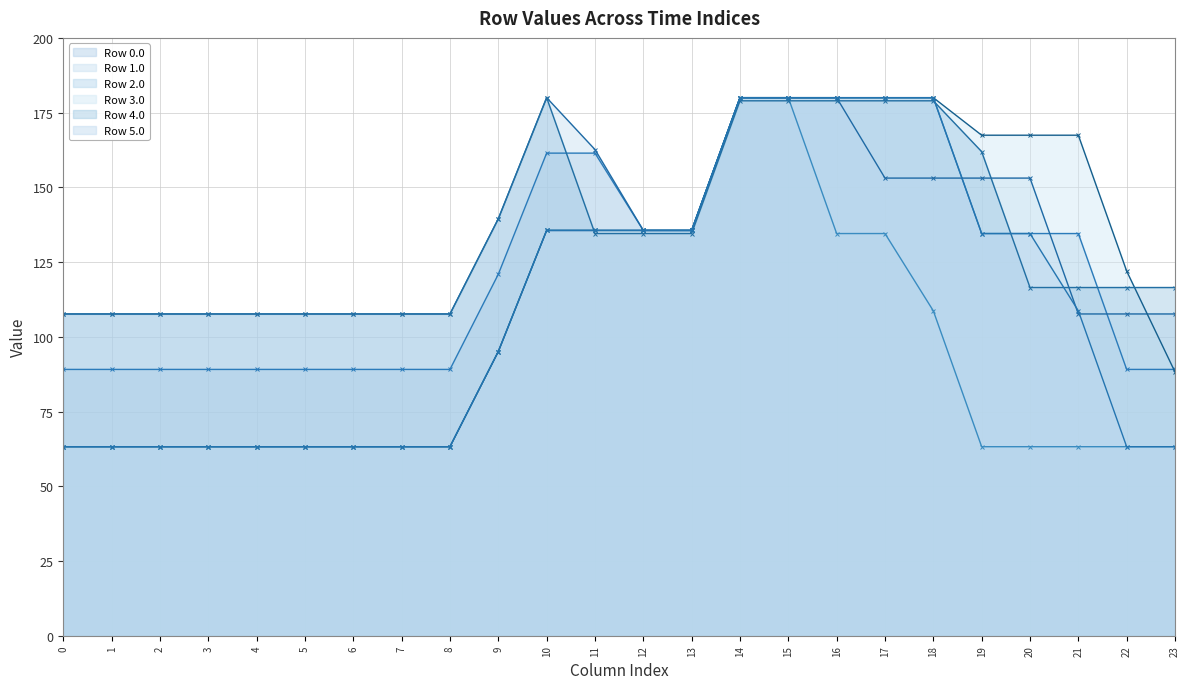

Which series has the largest range (max minus min)?

Row 2.0